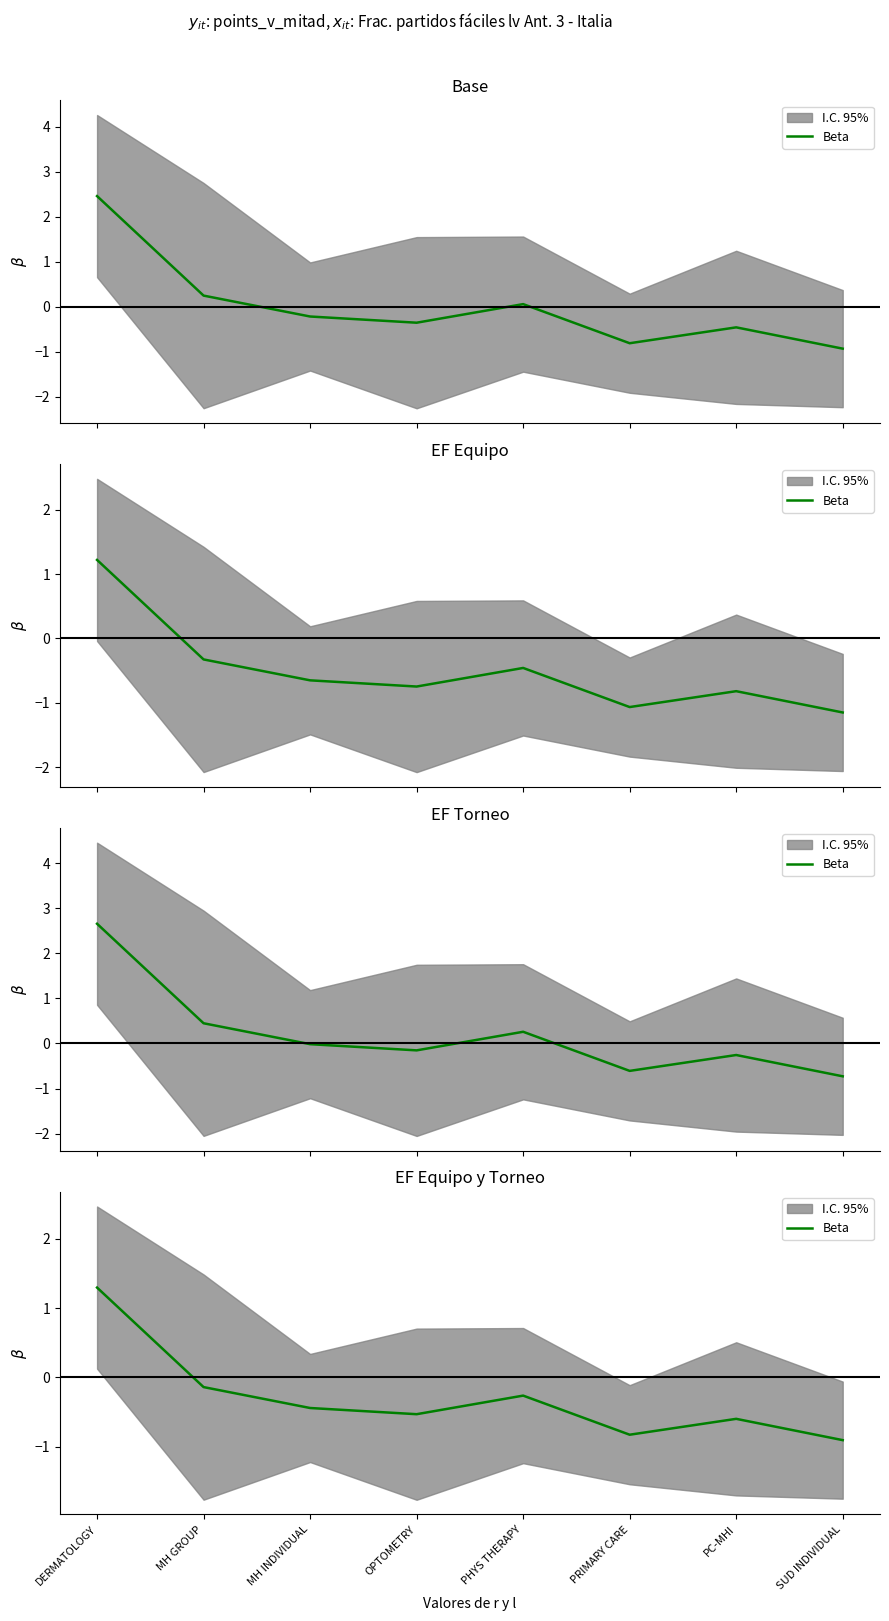

At which category does the data reach its first local peak?

PHYS THERAPY